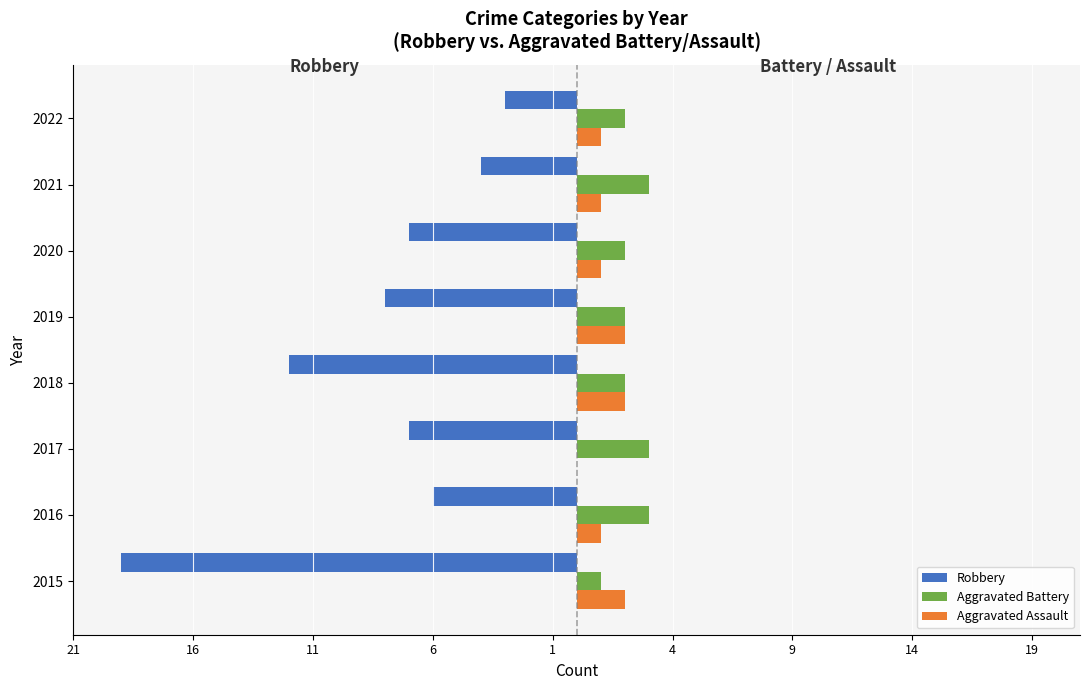

What is the average value of the Aggravated Battery series?

2